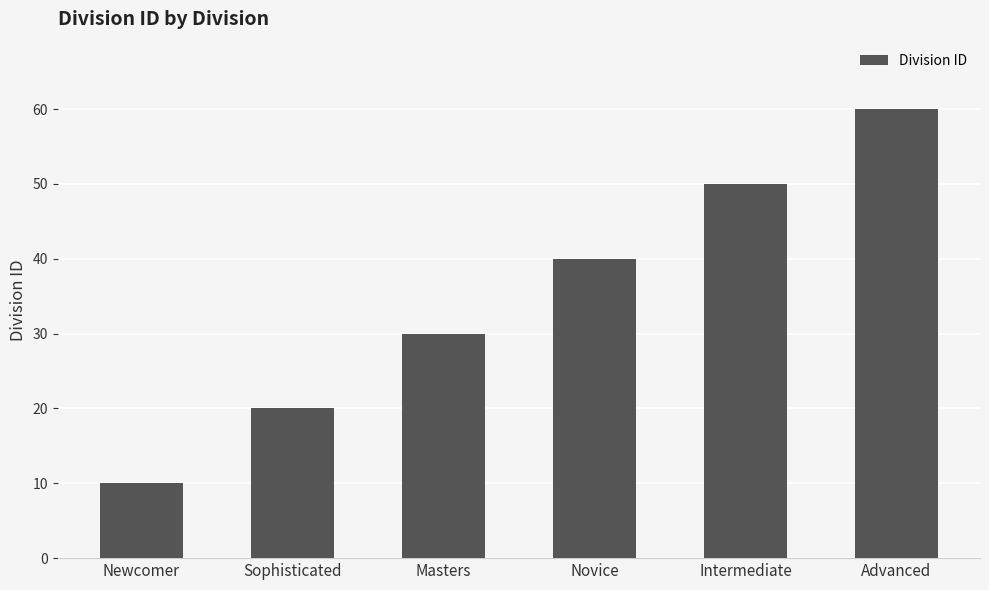

The chart shows a value of 20 at Sophisticated. True or false?

True